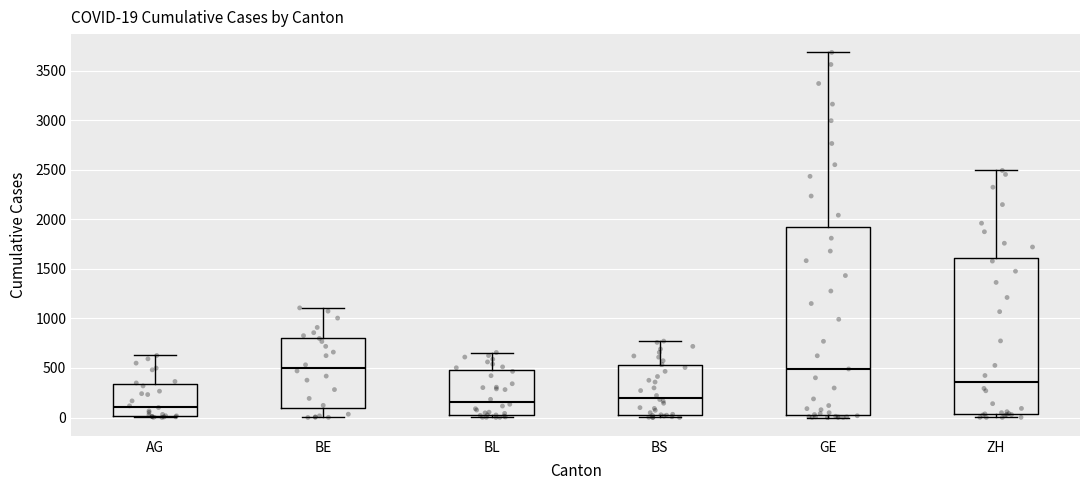

Comparing the boxes themselves (not the whiskers), which one is the tallest?

GE